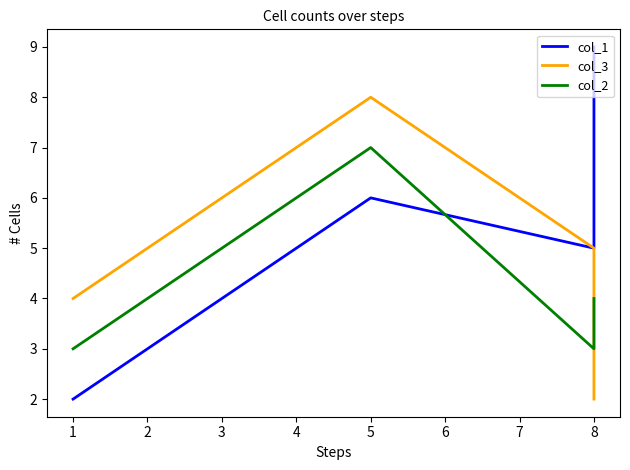

How many lines are shown in the chart?

3